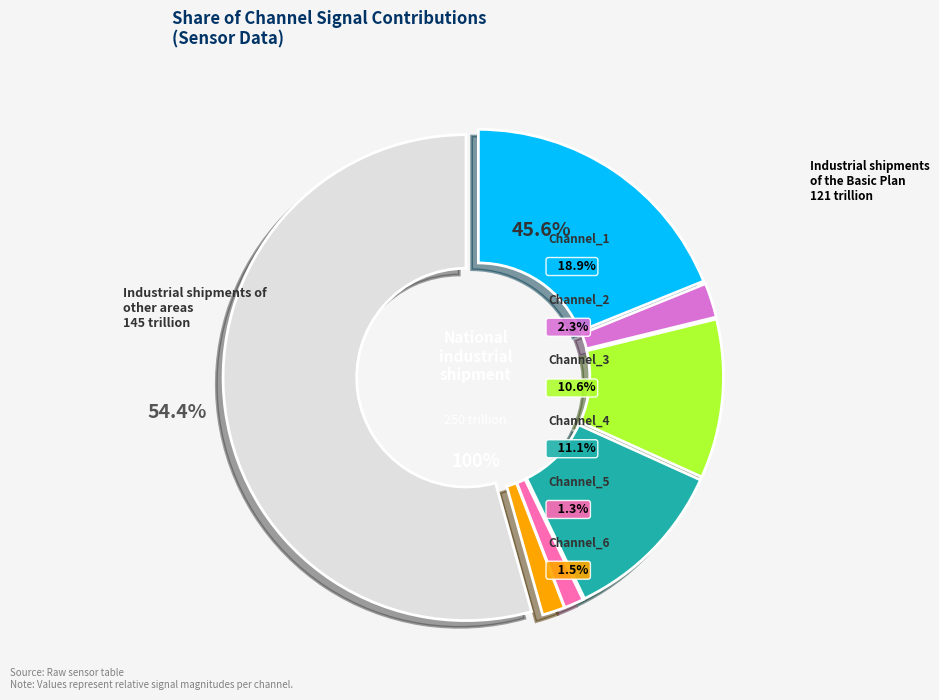

Between Channel_3 and Channel_2, which is larger?

Channel_3